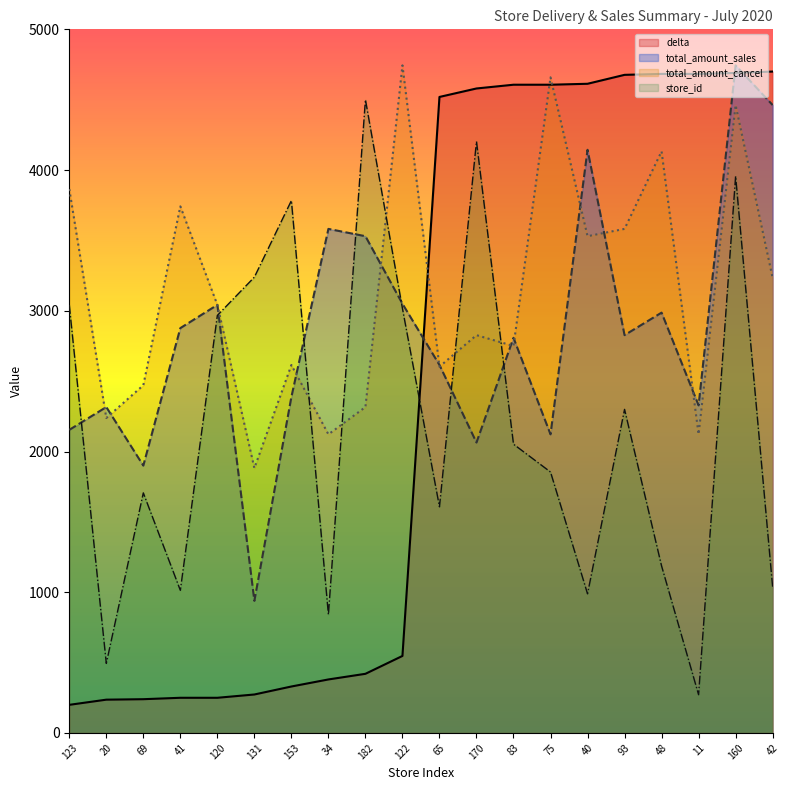

Between 69 and 153, which series saw the biggest shift?

store_id